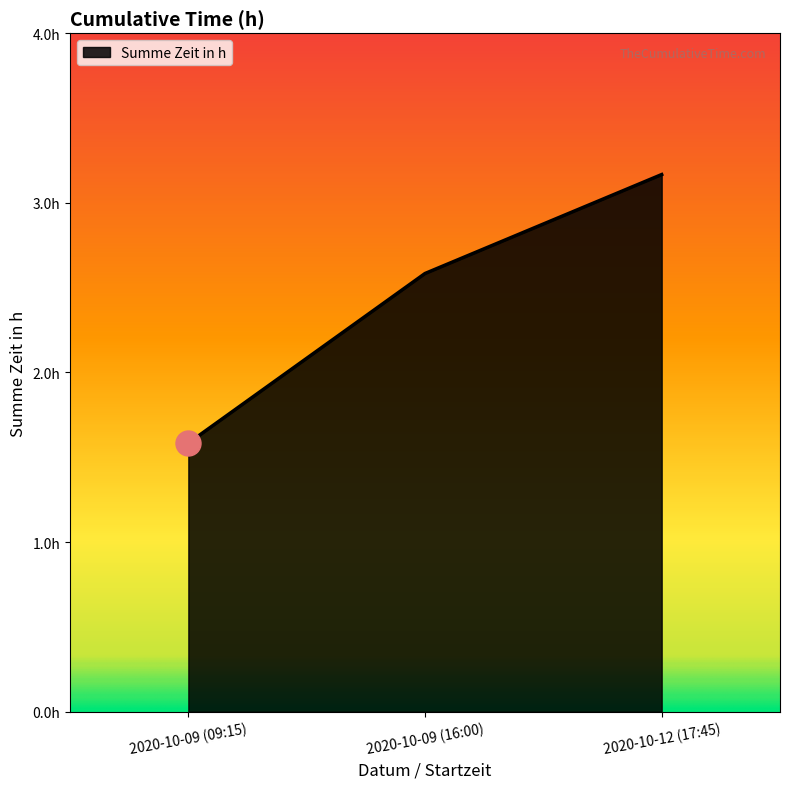

Does the chart have visible grid lines?

No